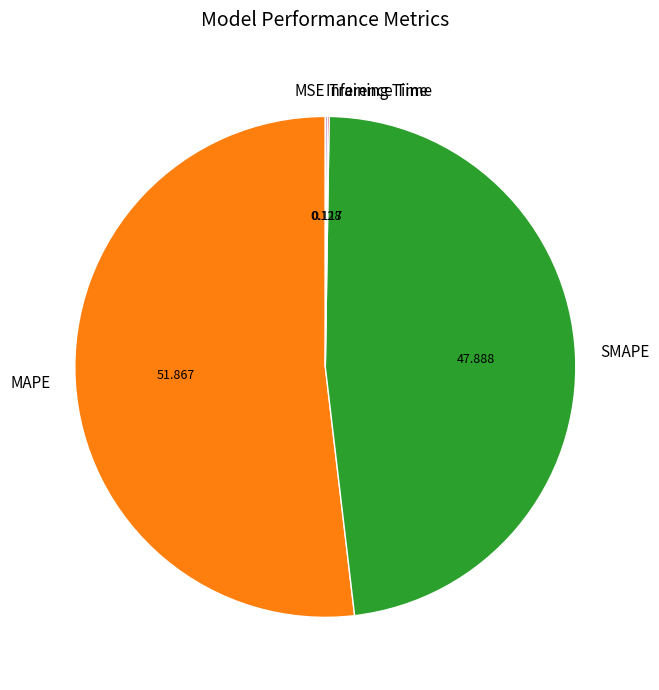

Does any single category account for the majority?

Yes